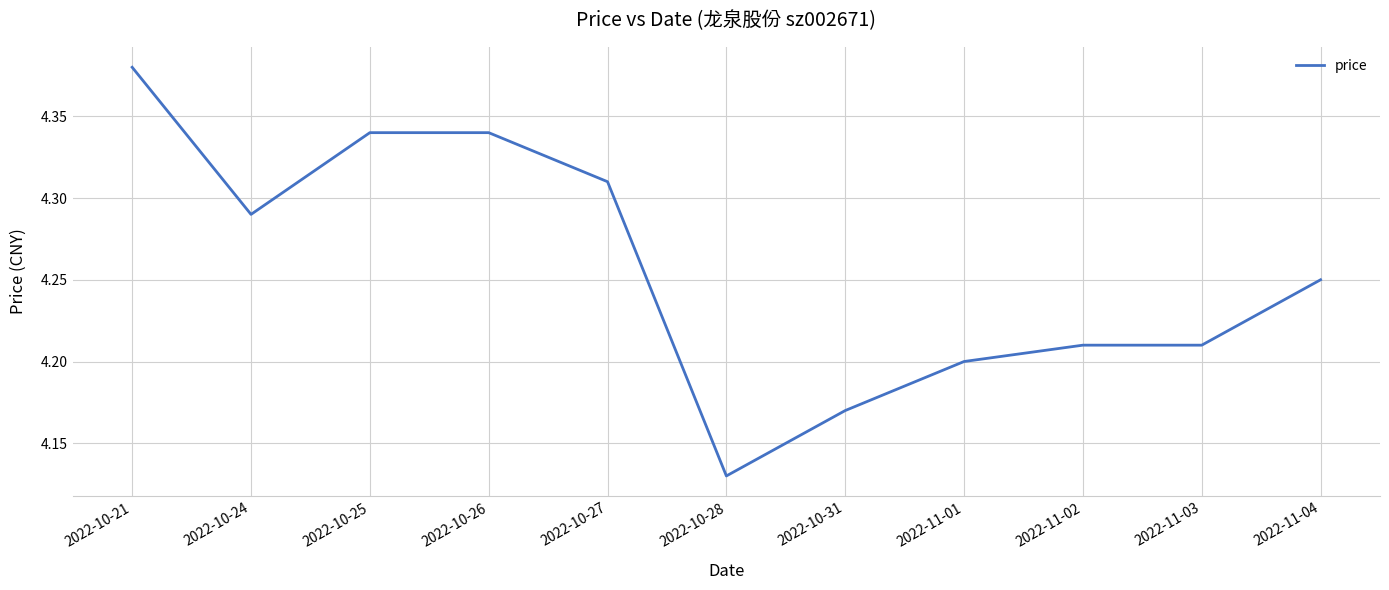

What is the sum of all values?

46.8